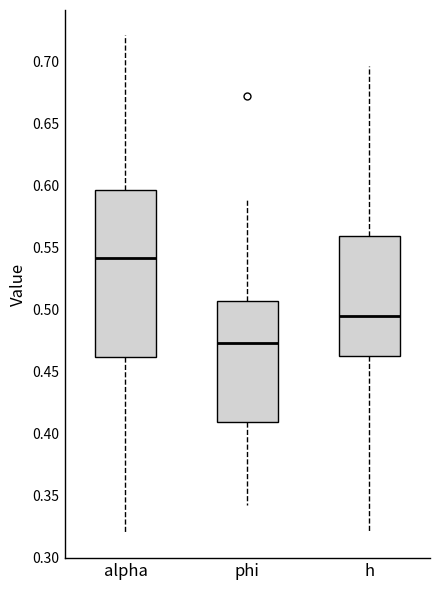

Which box's median line is the lowest?

phi